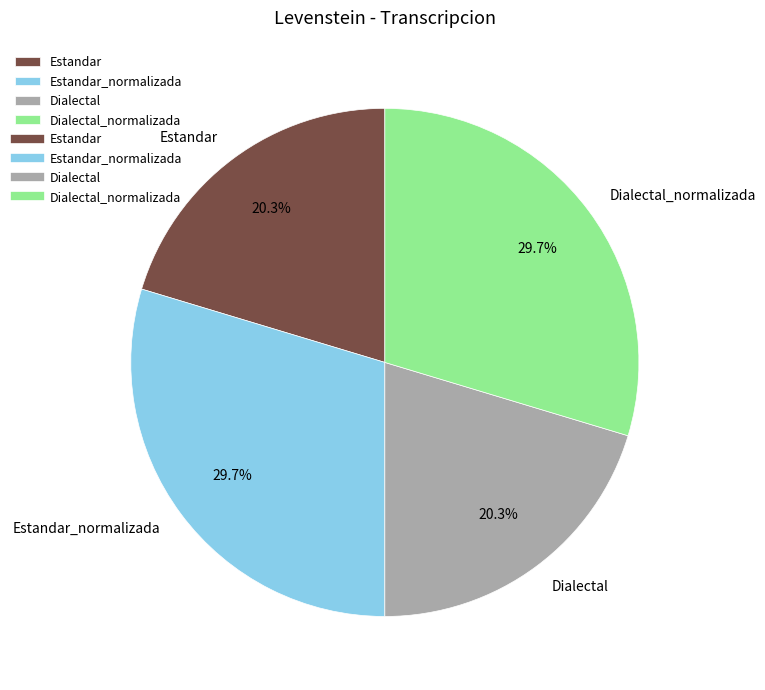

Is there any slice that represents more than half of the pie?

No